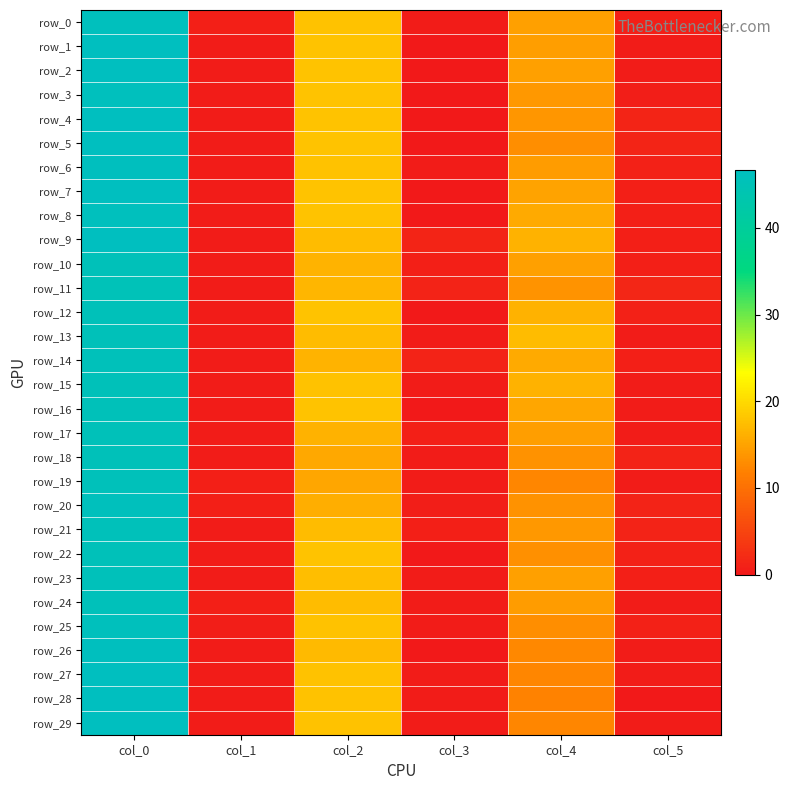

What is the approximate value of row_8 at col_1?

0.4